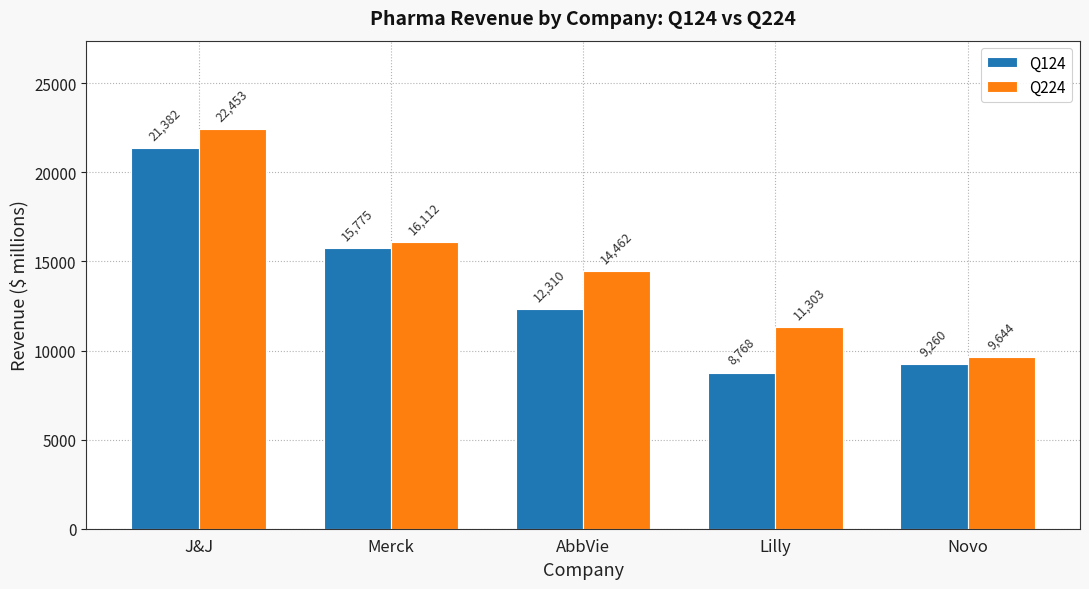

What is the sum of the Q224 values at Merck and Lilly?

27415.0